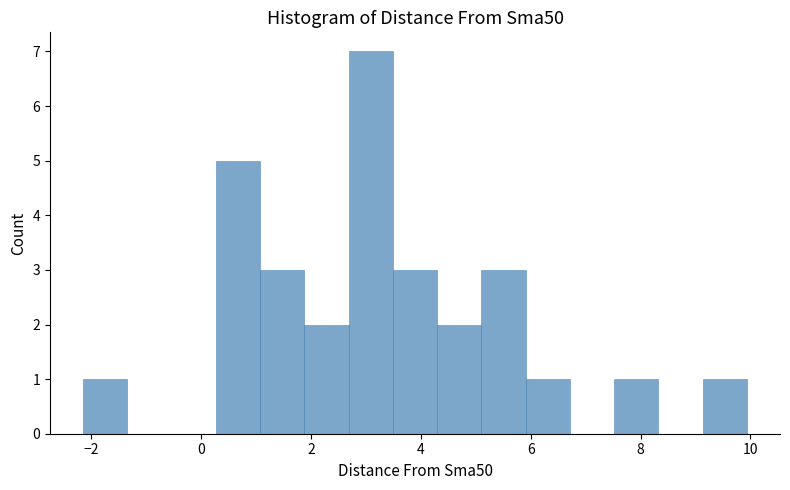

Reading left to right, list every bar in this chart as the range it spans on the x-axis followed by its height. Neither the bar edges nor the heights are printed on the chart, so give them approximately, as read against the axes.

-2.2 to -1.4: 1
-1.4 to -0.6: 0
-0.6 to 0.2: 0
0.2 to 1.0: 5
1.0 to 1.8: 3
1.8 to 2.6: 2
2.6 to 3.4: 7
3.4 to 4.2: 3
4.2 to 5.2: 2
5.2 to 6.0: 3
6.0 to 6.8: 1
6.8 to 7.6: 0
7.6 to 8.4: 1
8.4 to 9.2: 0
9.2 to 10.0: 1